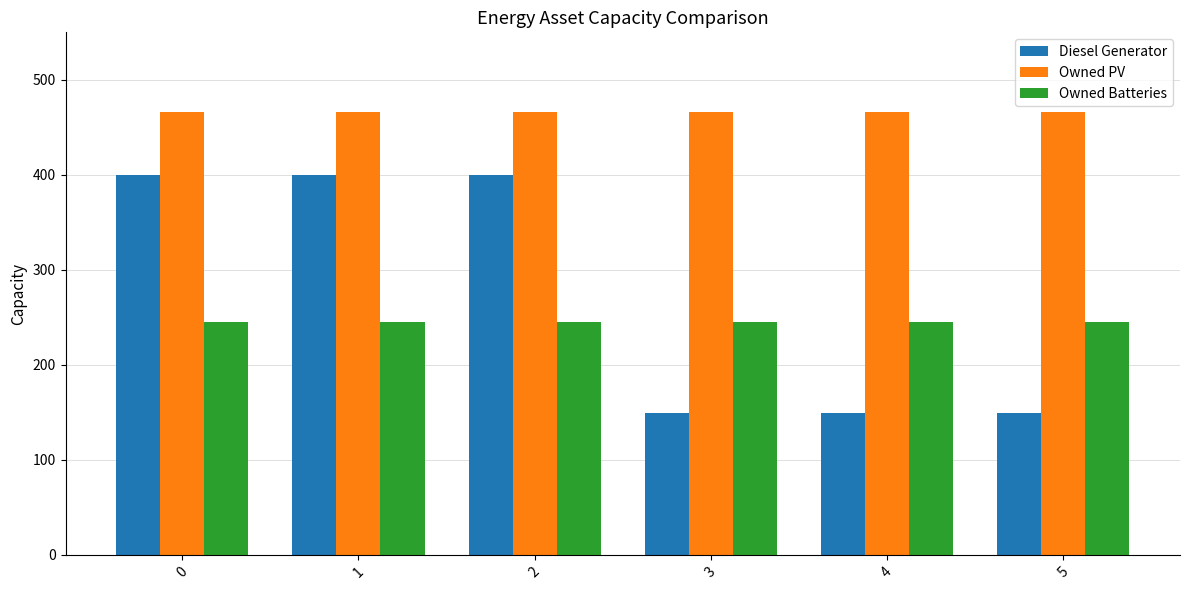

Rank the series by their maximum value, from highest to lowest.

Owned PV, Diesel Generator, Owned Batteries